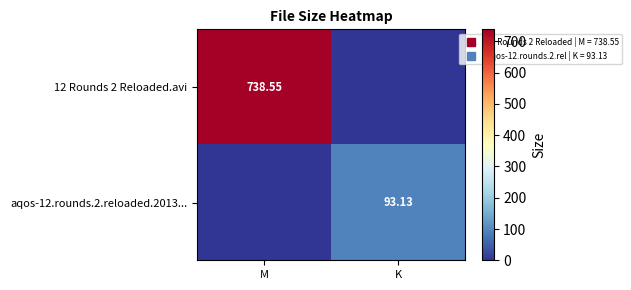

At K, list the series in order from largest to smallest.

aqos-12.rounds.2.reloaded.2013..., 12 Rounds 2 Reloaded.avi